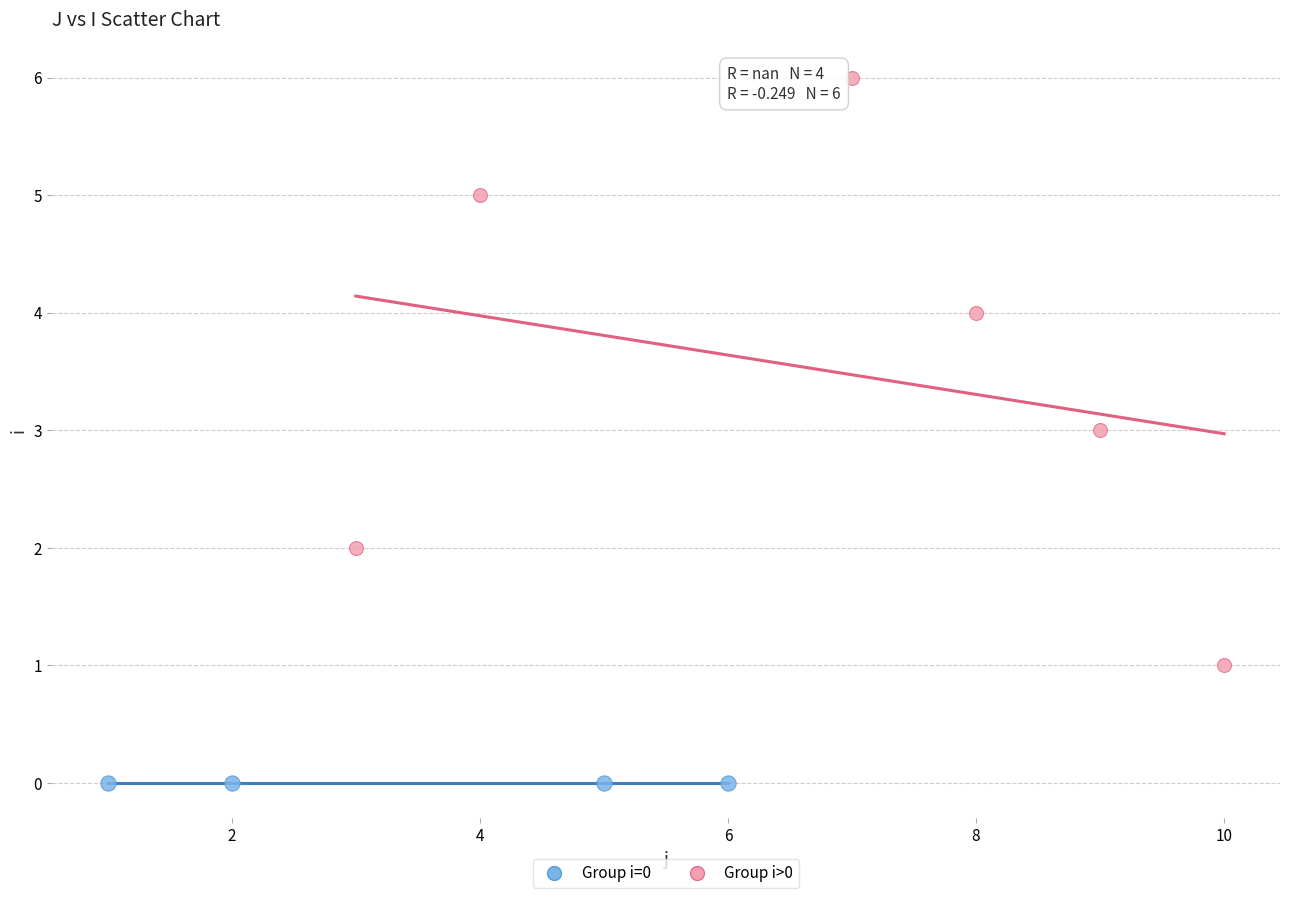

Which series contains the highest Y value?

Group i>0